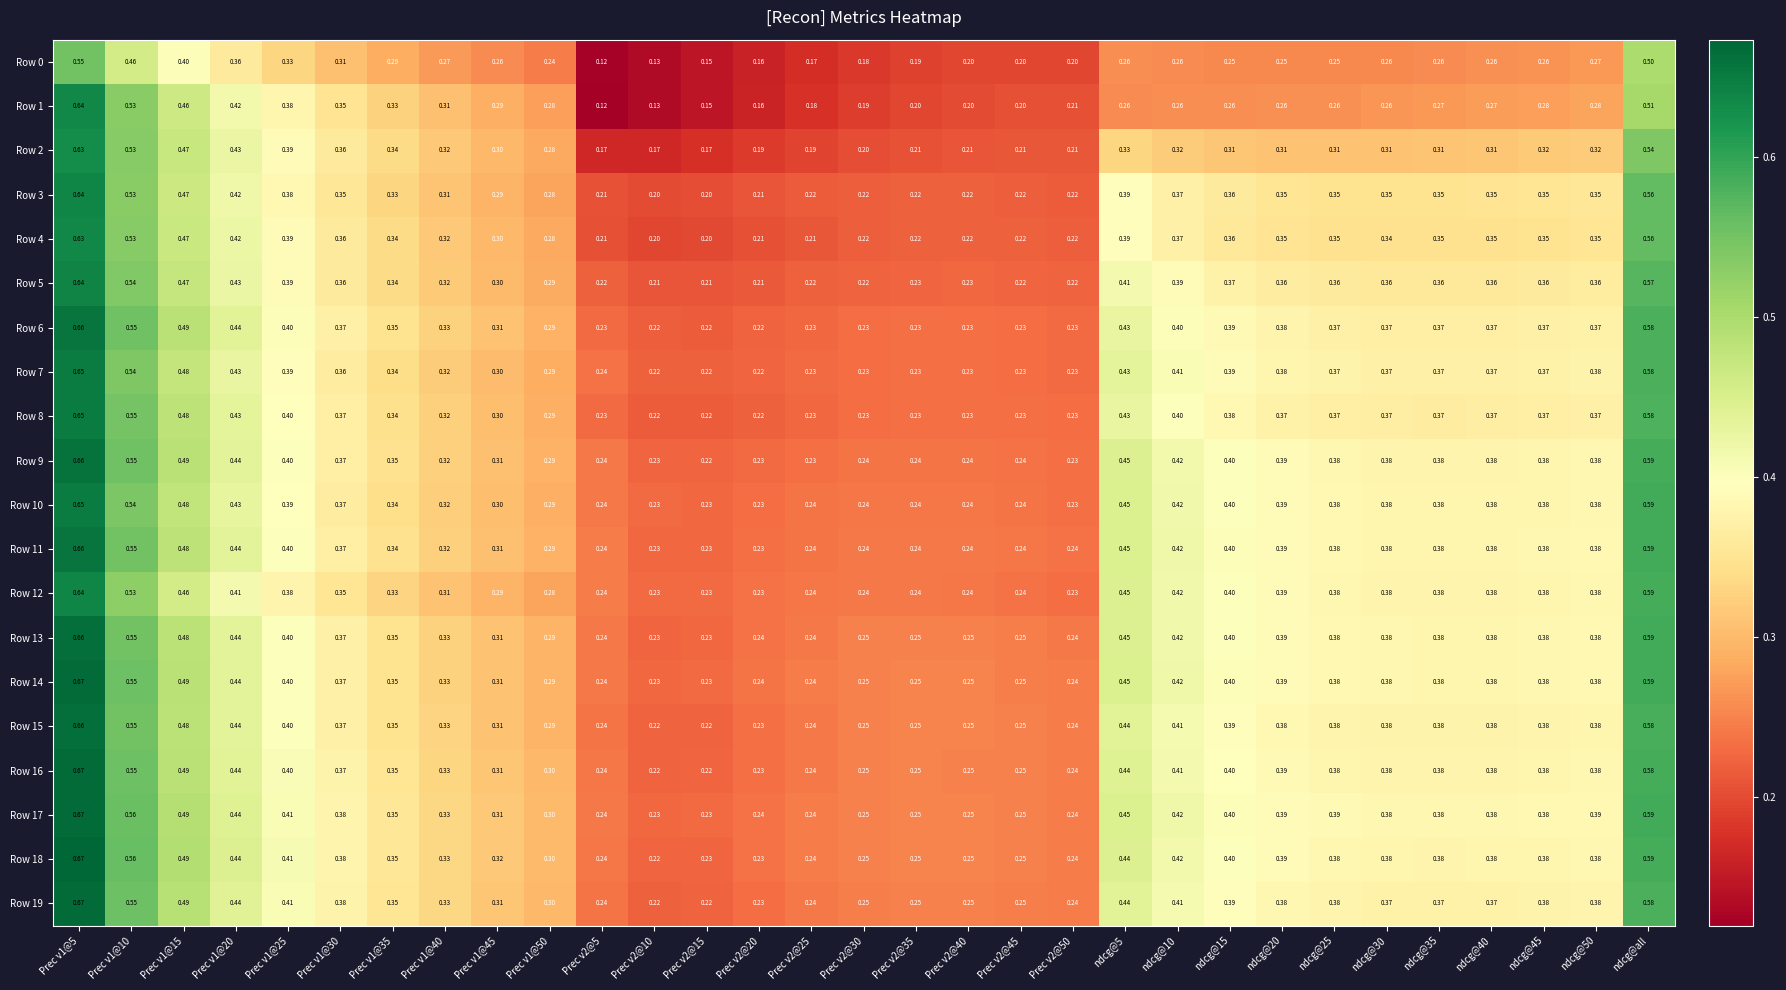

How many categories are shown in the chart?

31